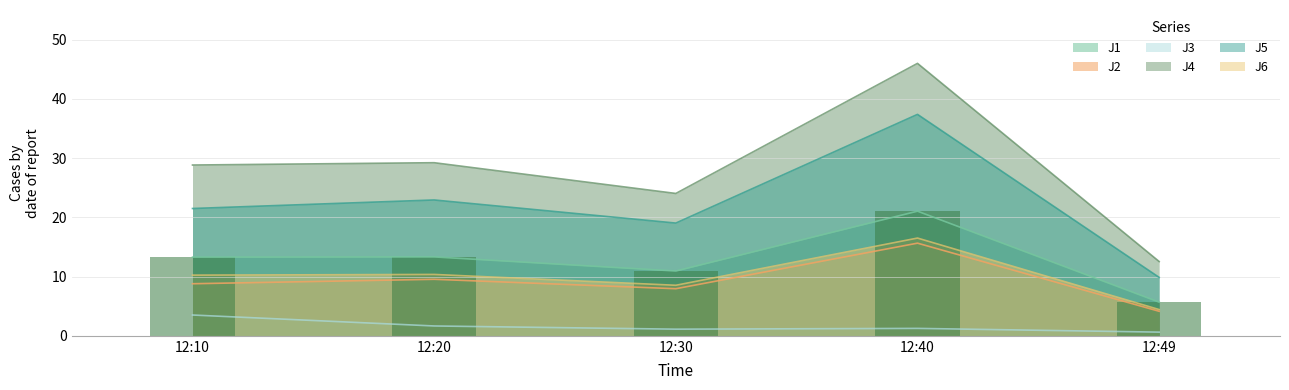

Which category has the lowest value in the J5 series?

12:49